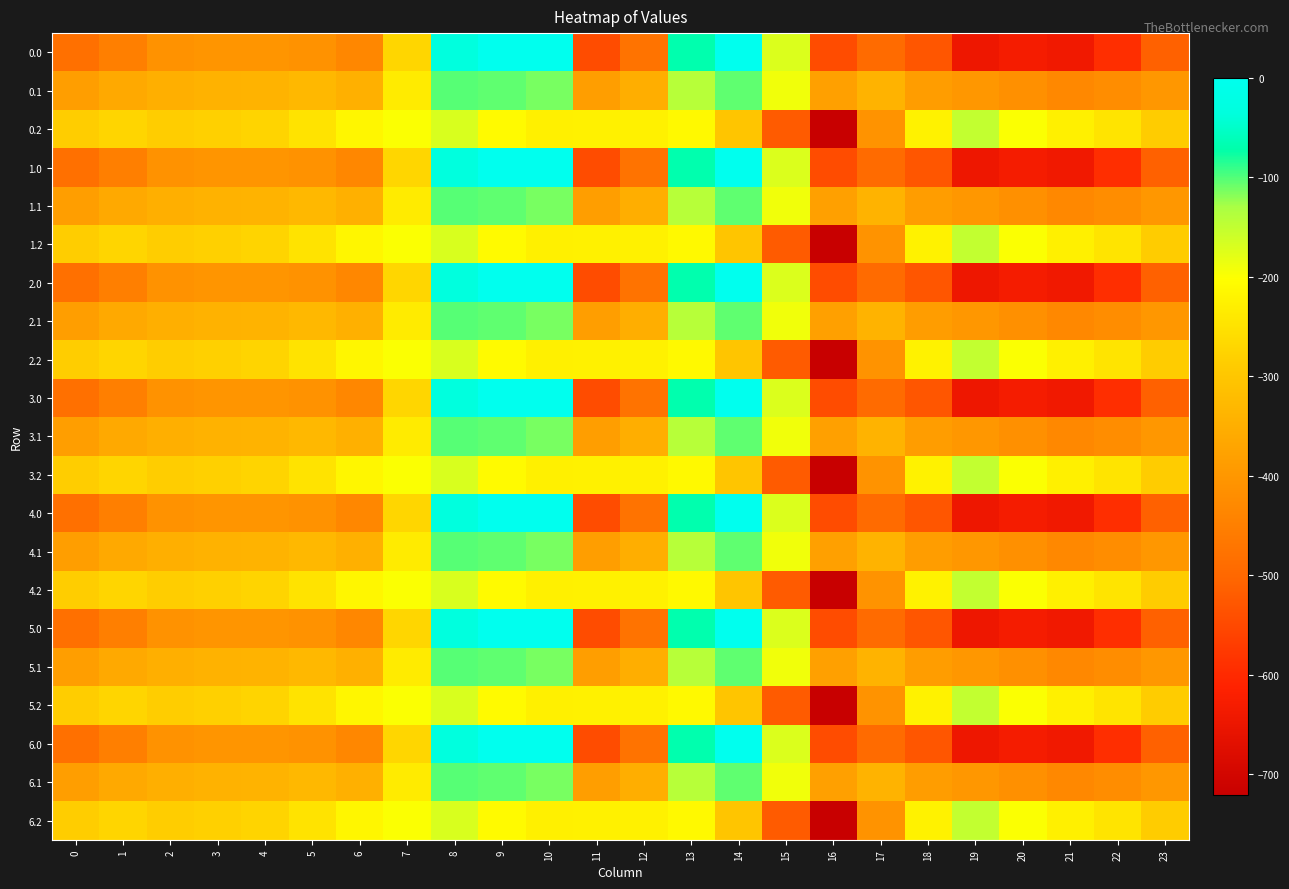

Reading left to right, extract all data points from this chart.

0.0: 0=-482.0	1=-449.5	2=-410.3	3=-404.4	4=-404.9	5=-410.8	6=-435.0	7=-270.7	8=-35.0	9=0.0	10=0.0	11=-544.3	12=-477.2	13=-70.2	14=-0.3	15=-172.8	16=-545.4	17=-493.8	18=-529.6	19=-644.5	20=-629.9	21=-638.4	22=-592.3	23=-511.3
0.1: 0=-384.6	1=-361.1	2=-347.9	3=-342.7	4=-339.6	5=-329.5	6=-345.2	7=-234.9	8=-102.3	9=-104.8	10=-114.0	11=-384.7	12=-350.8	13=-141.2	14=-105.5	15=-190.4	16=-380.5	17=-340.1	18=-388.5	19=-399.7	20=-414.5	21=-432.4	22=-419.9	23=-399.4
0.2: 0=-287.1	1=-272.7	2=-285.5	3=-281.0	4=-274.4	5=-248.1	6=-216.4	7=-199.0	8=-169.5	9=-209.6	10=-228.0	11=-225.2	12=-224.3	13=-212.2	14=-301.9	15=-522.2	16=-721.2	17=-409.5	18=-223.1	19=-151.1	20=-199.2	21=-226.4	22=-247.4	23=-287.5
1.0: 0=-482.0	1=-449.5	2=-410.3	3=-404.4	4=-404.9	5=-410.8	6=-435.0	7=-270.7	8=-35.0	9=0.0	10=0.0	11=-544.3	12=-477.2	13=-70.2	14=-0.3	15=-172.8	16=-545.4	17=-493.8	18=-529.6	19=-644.5	20=-629.9	21=-638.4	22=-592.3	23=-511.3
1.1: 0=-384.6	1=-361.1	2=-347.9	3=-342.7	4=-339.6	5=-329.5	6=-345.2	7=-234.9	8=-102.3	9=-104.8	10=-114.0	11=-384.7	12=-350.8	13=-141.2	14=-105.5	15=-190.4	16=-380.5	17=-340.1	18=-388.5	19=-399.7	20=-414.5	21=-432.4	22=-419.9	23=-399.4
1.2: 0=-287.1	1=-272.7	2=-285.5	3=-281.0	4=-274.4	5=-248.1	6=-216.4	7=-199.0	8=-169.5	9=-209.6	10=-228.0	11=-225.2	12=-224.3	13=-212.2	14=-301.9	15=-522.2	16=-721.2	17=-409.5	18=-223.1	19=-151.1	20=-199.2	21=-226.4	22=-247.4	23=-287.5
2.0: 0=-482.0	1=-449.5	2=-410.3	3=-404.4	4=-404.9	5=-410.8	6=-435.0	7=-270.7	8=-35.0	9=0.0	10=0.0	11=-544.3	12=-477.2	13=-70.2	14=-0.3	15=-172.8	16=-545.4	17=-493.8	18=-529.6	19=-644.5	20=-629.9	21=-638.4	22=-592.3	23=-511.3
2.1: 0=-384.6	1=-361.1	2=-347.9	3=-342.7	4=-339.6	5=-329.5	6=-345.2	7=-234.9	8=-102.3	9=-104.8	10=-114.0	11=-384.7	12=-350.8	13=-141.2	14=-105.5	15=-190.4	16=-380.5	17=-340.1	18=-388.5	19=-399.7	20=-414.5	21=-432.4	22=-419.9	23=-399.4
2.2: 0=-287.1	1=-272.7	2=-285.5	3=-281.0	4=-274.4	5=-248.1	6=-216.4	7=-199.0	8=-169.5	9=-209.6	10=-228.0	11=-225.2	12=-224.3	13=-212.2	14=-301.9	15=-522.2	16=-721.2	17=-409.5	18=-223.1	19=-151.1	20=-199.2	21=-226.4	22=-247.4	23=-287.5
3.0: 0=-482.0	1=-449.5	2=-410.3	3=-404.4	4=-404.9	5=-410.8	6=-435.0	7=-270.7	8=-35.0	9=0.0	10=0.0	11=-544.3	12=-477.2	13=-70.2	14=-0.3	15=-172.8	16=-545.4	17=-493.8	18=-529.6	19=-644.5	20=-629.9	21=-638.4	22=-592.3	23=-511.3
3.1: 0=-384.6	1=-361.1	2=-347.9	3=-342.7	4=-339.6	5=-329.5	6=-345.2	7=-234.9	8=-102.3	9=-104.8	10=-114.0	11=-384.7	12=-350.8	13=-141.2	14=-105.5	15=-190.4	16=-380.5	17=-340.1	18=-388.5	19=-399.7	20=-414.5	21=-432.4	22=-419.9	23=-399.4
3.2: 0=-287.1	1=-272.7	2=-285.5	3=-281.0	4=-274.4	5=-248.1	6=-216.4	7=-199.0	8=-169.5	9=-209.6	10=-228.0	11=-225.2	12=-224.3	13=-212.2	14=-301.9	15=-522.2	16=-721.2	17=-409.5	18=-223.1	19=-151.1	20=-199.2	21=-226.4	22=-247.4	23=-287.5
4.0: 0=-482.0	1=-449.5	2=-410.3	3=-404.4	4=-404.9	5=-410.8	6=-435.0	7=-270.7	8=-35.0	9=0.0	10=0.0	11=-544.3	12=-477.2	13=-70.2	14=-0.3	15=-172.8	16=-545.4	17=-493.8	18=-529.6	19=-644.5	20=-629.9	21=-638.4	22=-592.3	23=-511.3
4.1: 0=-384.6	1=-361.1	2=-347.9	3=-342.7	4=-339.6	5=-329.5	6=-345.2	7=-234.9	8=-102.3	9=-104.8	10=-114.0	11=-384.7	12=-350.8	13=-141.2	14=-105.5	15=-190.4	16=-380.5	17=-340.1	18=-388.5	19=-399.7	20=-414.5	21=-432.4	22=-419.9	23=-399.4
4.2: 0=-287.1	1=-272.7	2=-285.5	3=-281.0	4=-274.4	5=-248.1	6=-216.4	7=-199.0	8=-169.5	9=-209.6	10=-228.0	11=-225.2	12=-224.3	13=-212.2	14=-301.9	15=-522.2	16=-721.2	17=-409.5	18=-223.1	19=-151.1	20=-199.2	21=-226.4	22=-247.4	23=-287.5
5.0: 0=-482.0	1=-449.5	2=-410.3	3=-404.4	4=-404.9	5=-410.8	6=-435.0	7=-270.7	8=-35.0	9=0.0	10=0.0	11=-544.3	12=-477.2	13=-70.2	14=-0.3	15=-172.8	16=-545.4	17=-493.8	18=-529.6	19=-644.5	20=-629.9	21=-638.4	22=-592.3	23=-511.3
5.1: 0=-384.6	1=-361.1	2=-347.9	3=-342.7	4=-339.6	5=-329.5	6=-345.2	7=-234.9	8=-102.3	9=-104.8	10=-114.0	11=-384.7	12=-350.8	13=-141.2	14=-105.5	15=-190.4	16=-380.5	17=-340.1	18=-388.5	19=-399.7	20=-414.5	21=-432.4	22=-419.9	23=-399.4
5.2: 0=-287.1	1=-272.7	2=-285.5	3=-281.0	4=-274.4	5=-248.1	6=-216.4	7=-199.0	8=-169.5	9=-209.6	10=-228.0	11=-225.2	12=-224.3	13=-212.2	14=-301.9	15=-522.2	16=-721.2	17=-409.5	18=-223.1	19=-151.1	20=-199.2	21=-226.4	22=-247.4	23=-287.5
6.0: 0=-482.0	1=-449.5	2=-410.3	3=-404.4	4=-404.9	5=-410.8	6=-435.0	7=-270.7	8=-35.0	9=0.0	10=0.0	11=-544.3	12=-477.2	13=-70.2	14=-0.3	15=-172.8	16=-545.4	17=-493.8	18=-529.6	19=-644.5	20=-629.9	21=-638.4	22=-592.3	23=-511.3
6.1: 0=-384.6	1=-361.1	2=-347.9	3=-342.7	4=-339.6	5=-329.5	6=-345.2	7=-234.9	8=-102.3	9=-104.8	10=-114.0	11=-384.7	12=-350.8	13=-141.2	14=-105.5	15=-190.4	16=-380.5	17=-340.1	18=-388.5	19=-399.7	20=-414.5	21=-432.4	22=-419.9	23=-399.4
6.2: 0=-287.1	1=-272.7	2=-285.5	3=-281.0	4=-274.4	5=-248.1	6=-216.4	7=-199.0	8=-169.5	9=-209.6	10=-228.0	11=-225.2	12=-224.3	13=-212.2	14=-301.9	15=-522.2	16=-721.2	17=-409.5	18=-223.1	19=-151.1	20=-199.2	21=-226.4	22=-247.4	23=-287.5